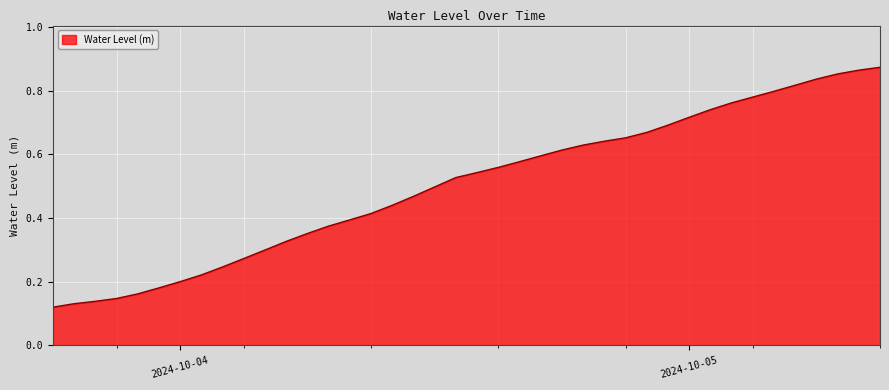

How many lines are shown in the chart?

1